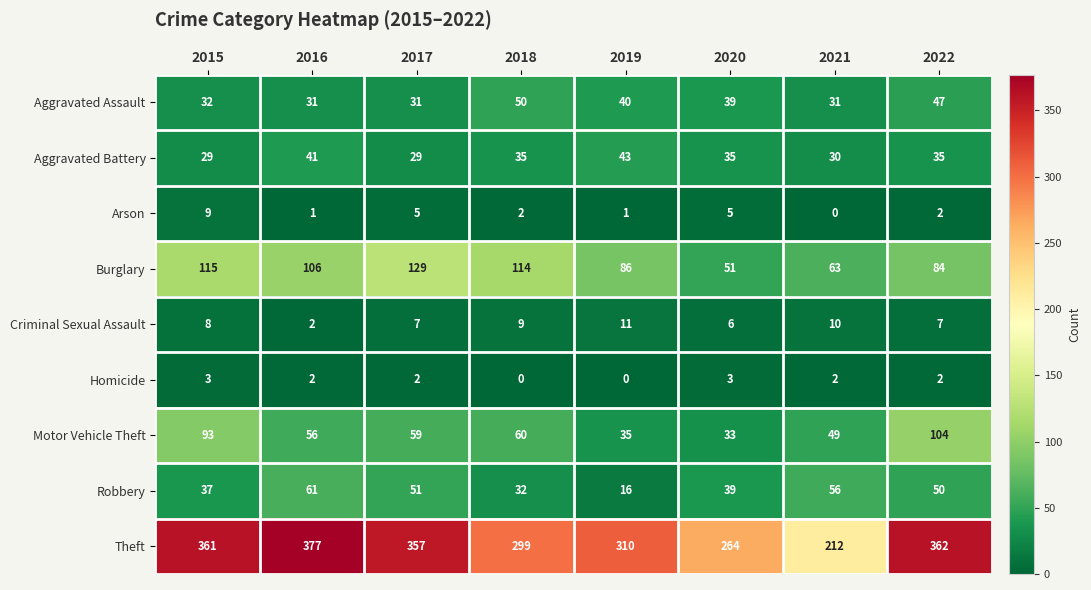

What is the total value across all series at 2020?

475